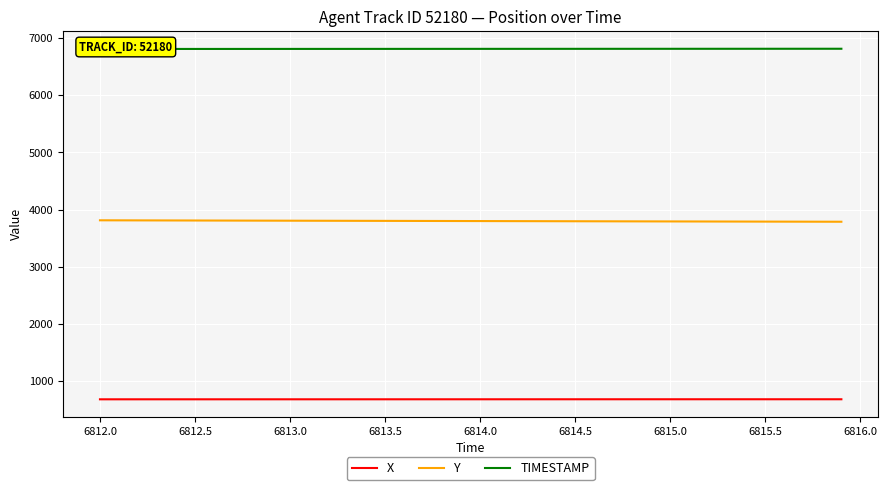

True or false: X and Y cross at least once.

False